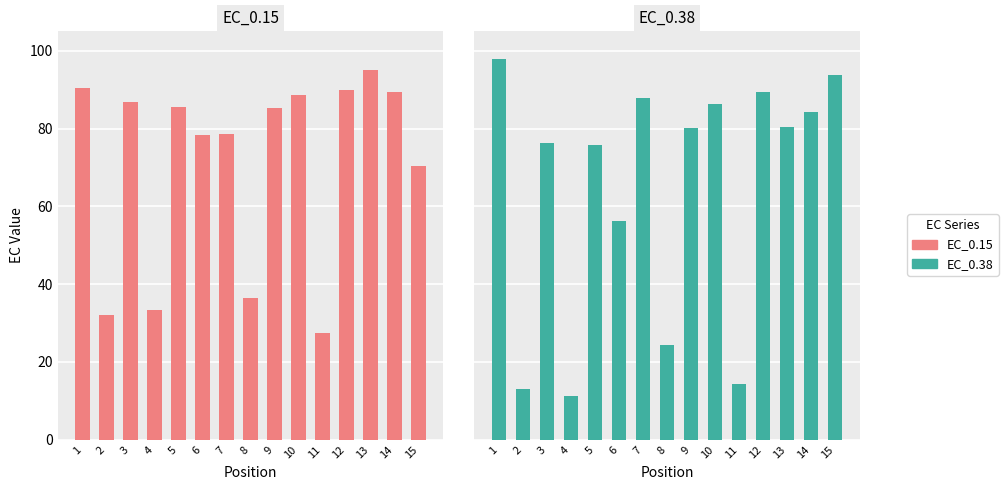

Which label corresponds to the largest value in the chart?

1